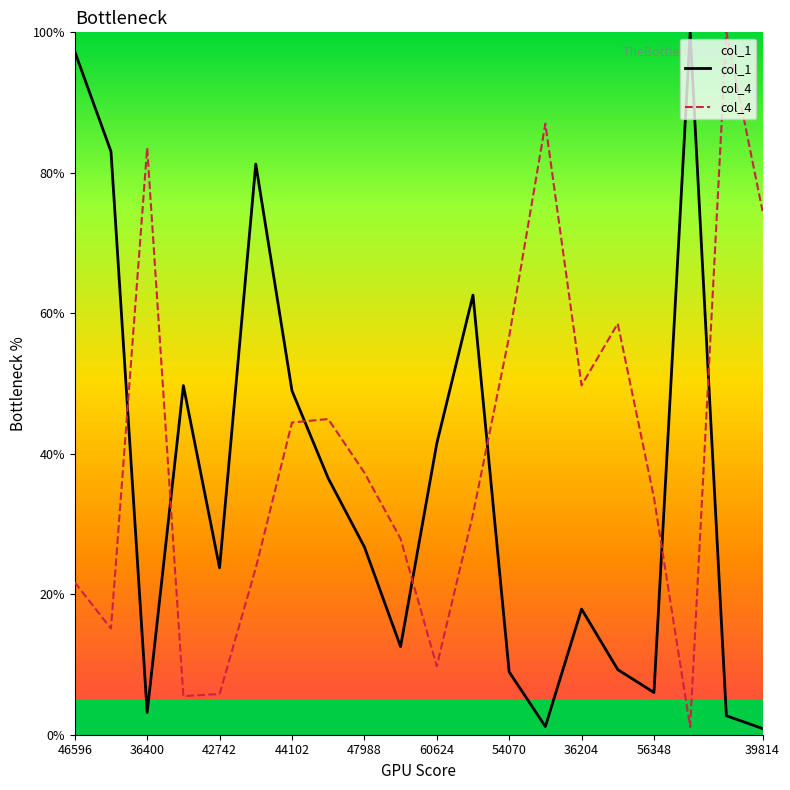

Is the value of col_4 at 36400 greater than the value of col_1 at 56348?

Yes